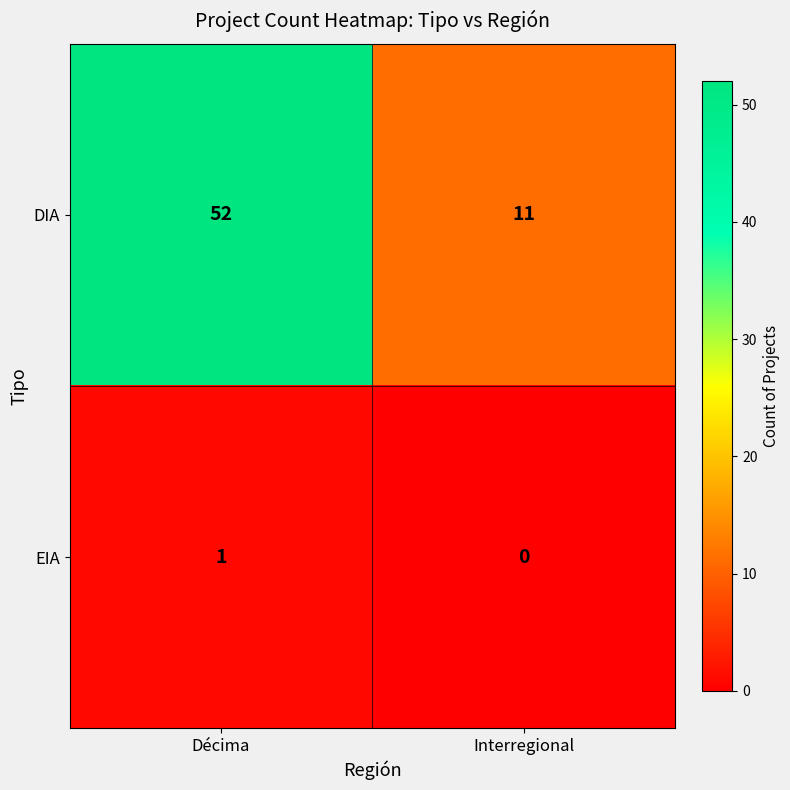

How many data points does each series have?

2